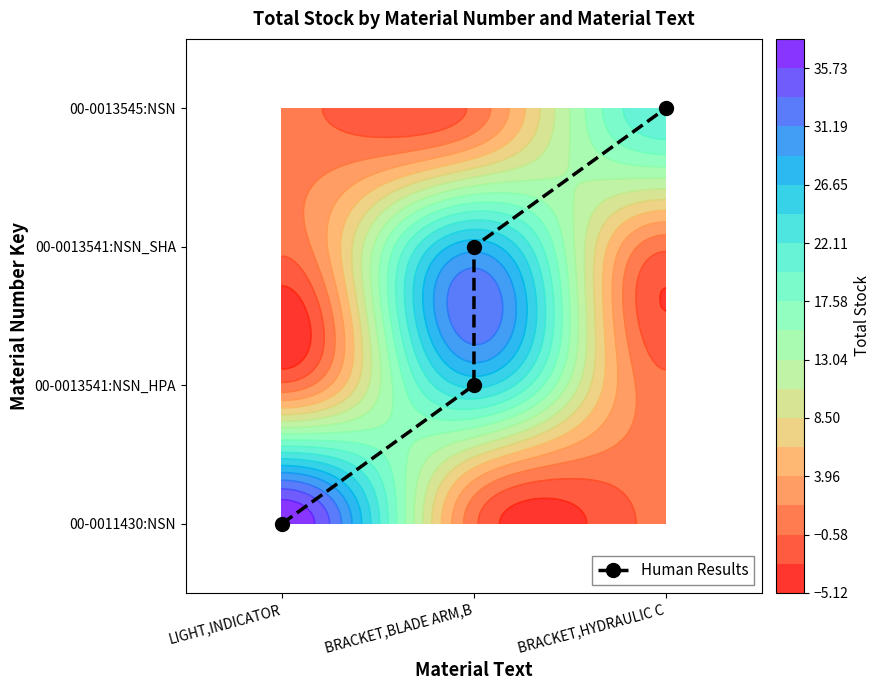

Rank the categories by value from lowest to highest.

LIGHT,INDICATOR, BRACKET,BLADE ARM,B, BRACKET,BLADE ARM,B, BRACKET,HYDRAULIC C